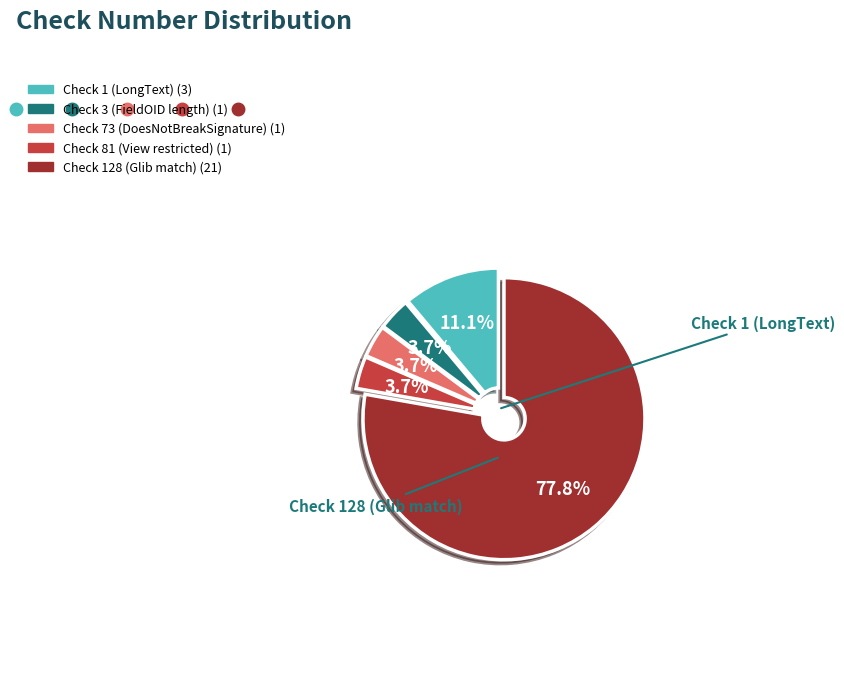

To the nearest percent, what percentage of the pie is Check 81 (View restricted)?

4%